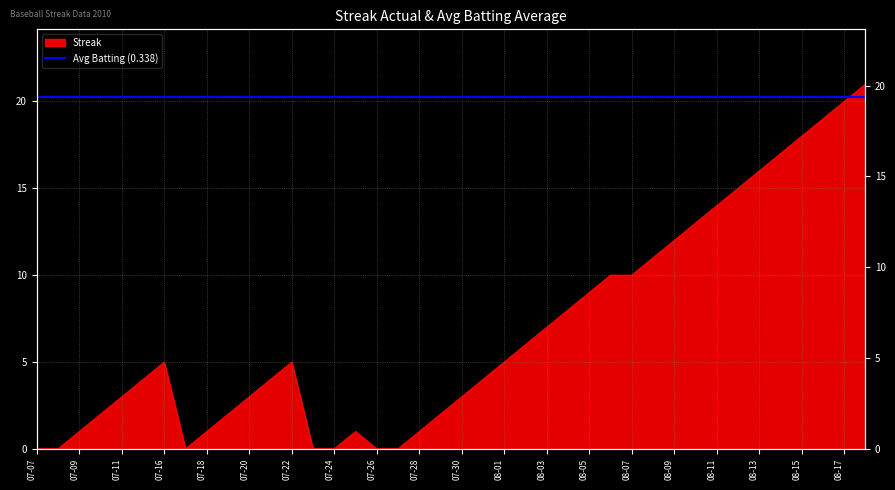

Is it true that the value at 07-28 is 0?

False